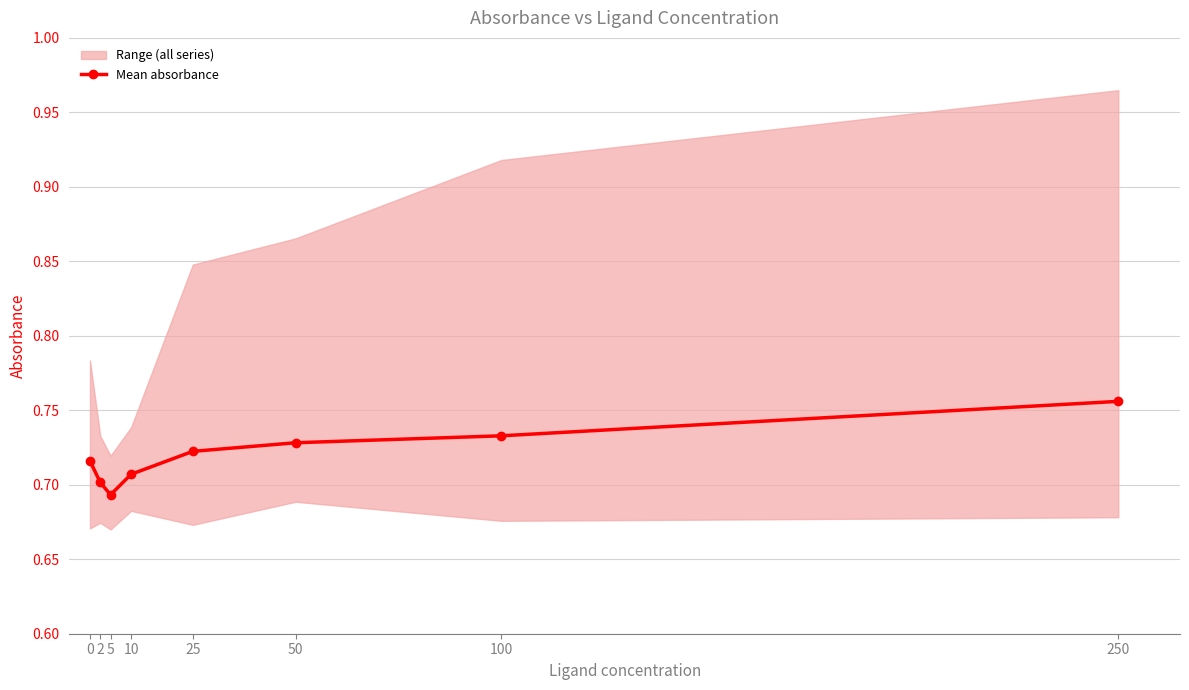

What is the approximate value at 25?

0.7